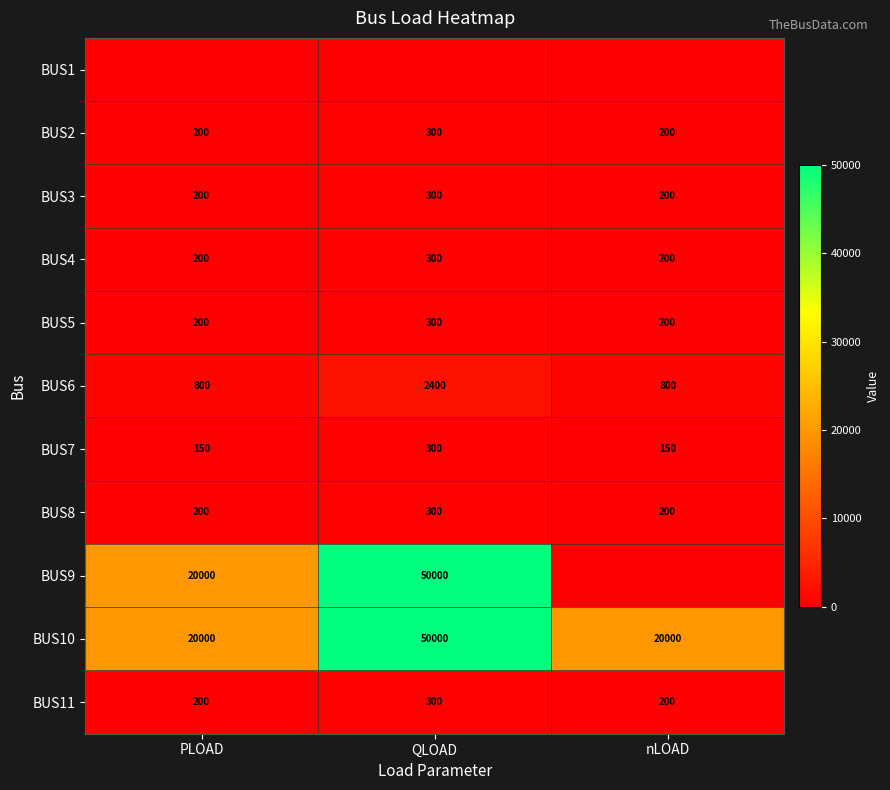

Which label corresponds to the smallest value in the chart?

PLOAD